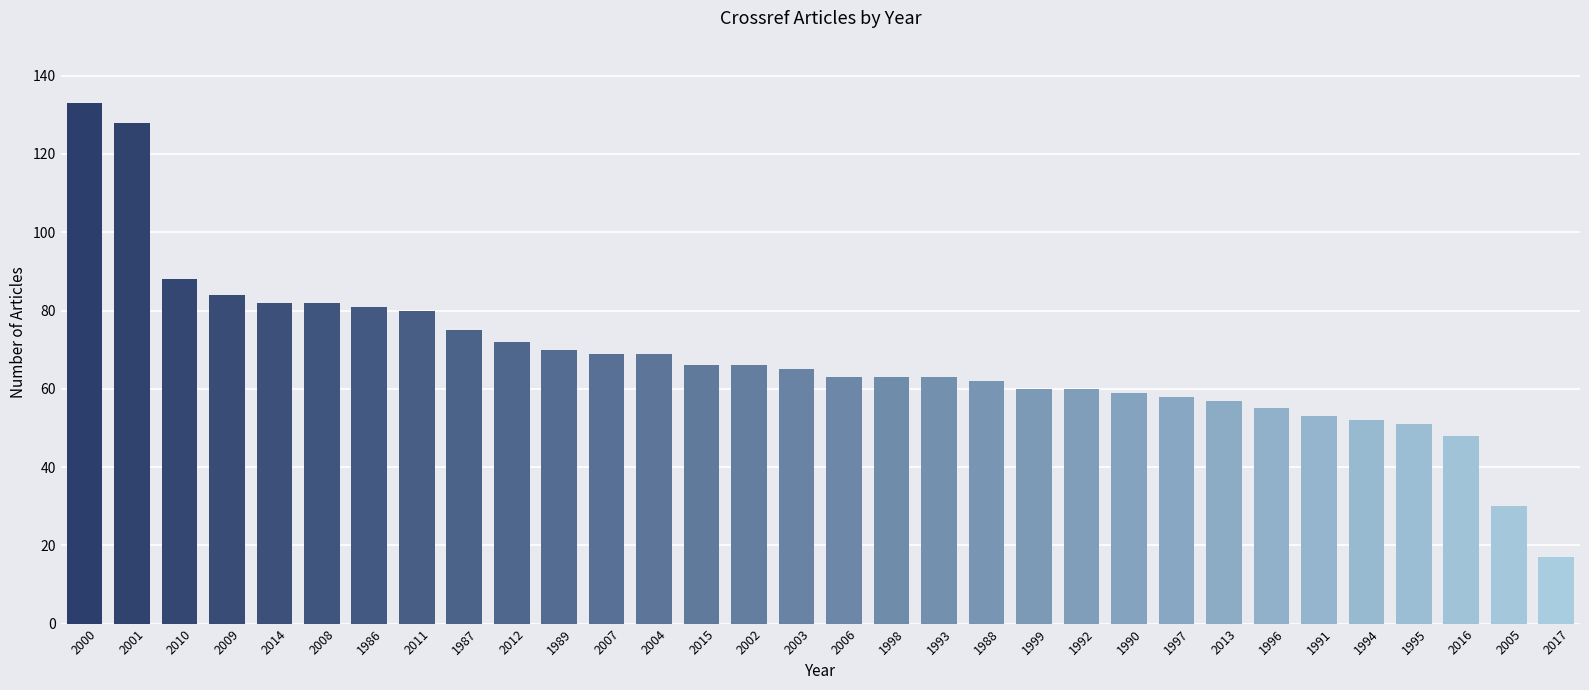

What is the label of the 12th bar from the left?

2007